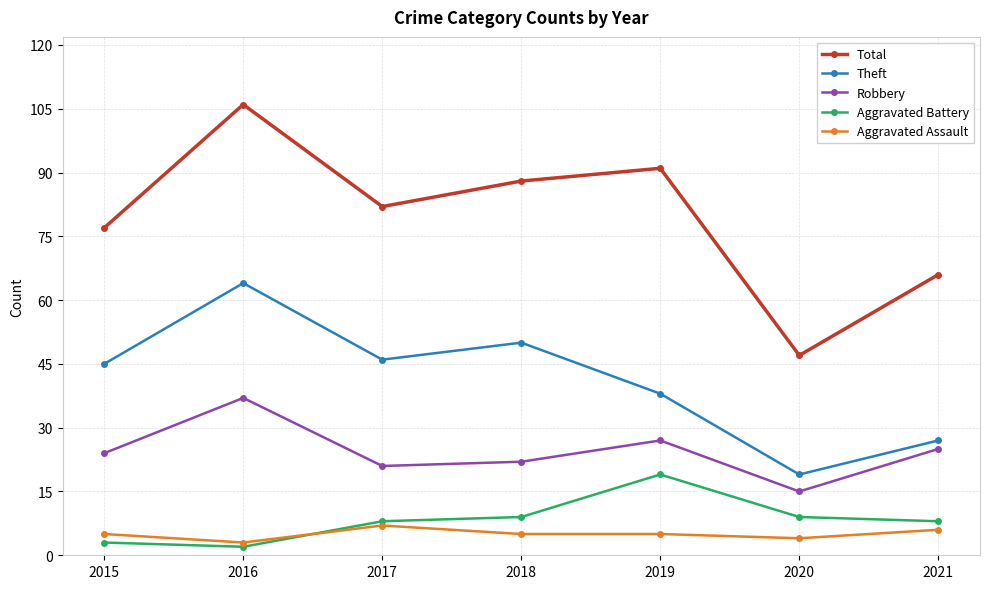

Is it true that Theft equals 10 at 2021?

False